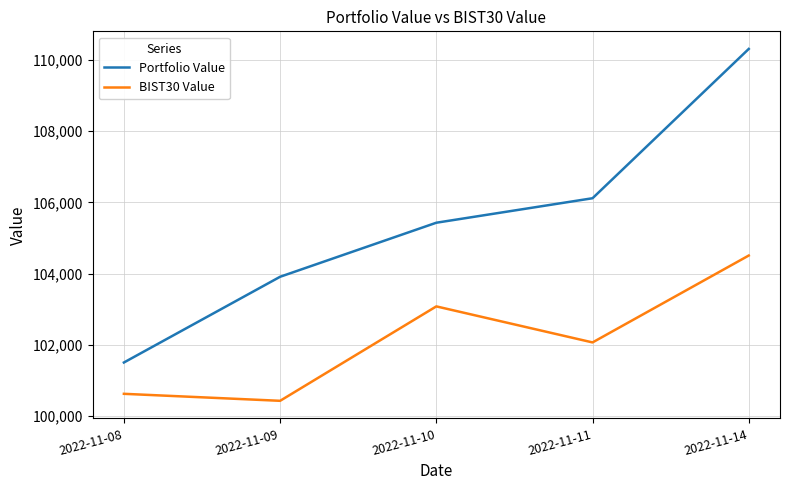

What value does the BIST30 Value series have at 2022-11-09?

100432.7